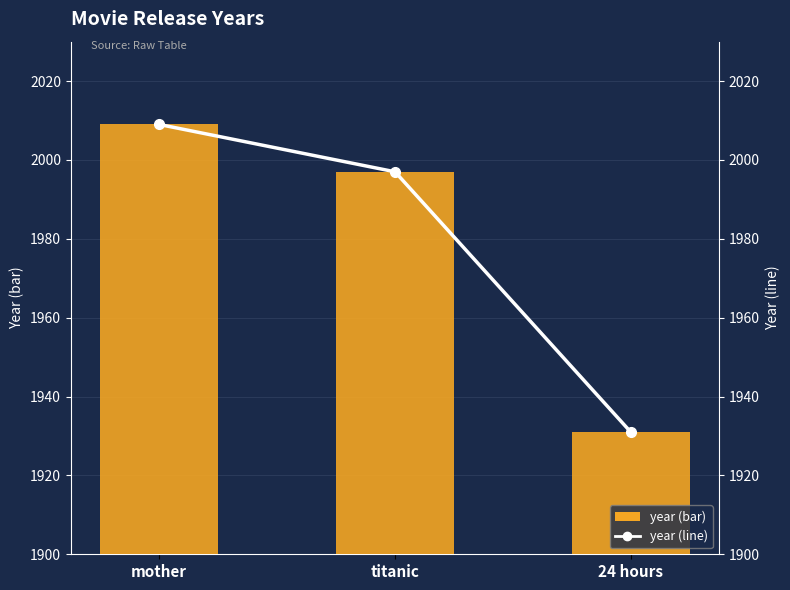

How many values in the year (line) series exceed 1997?

1